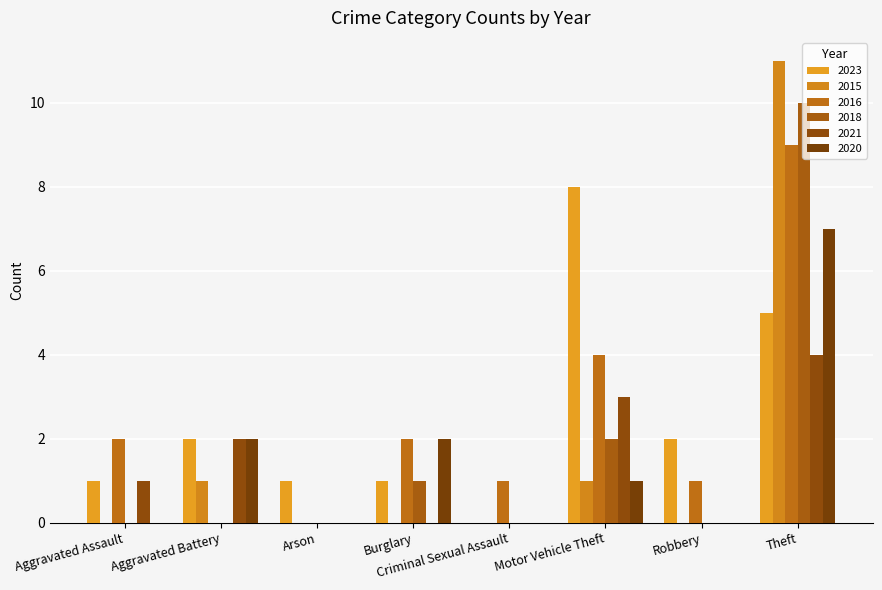

What is the difference between the second highest and minimum values in the 2020 series?

2